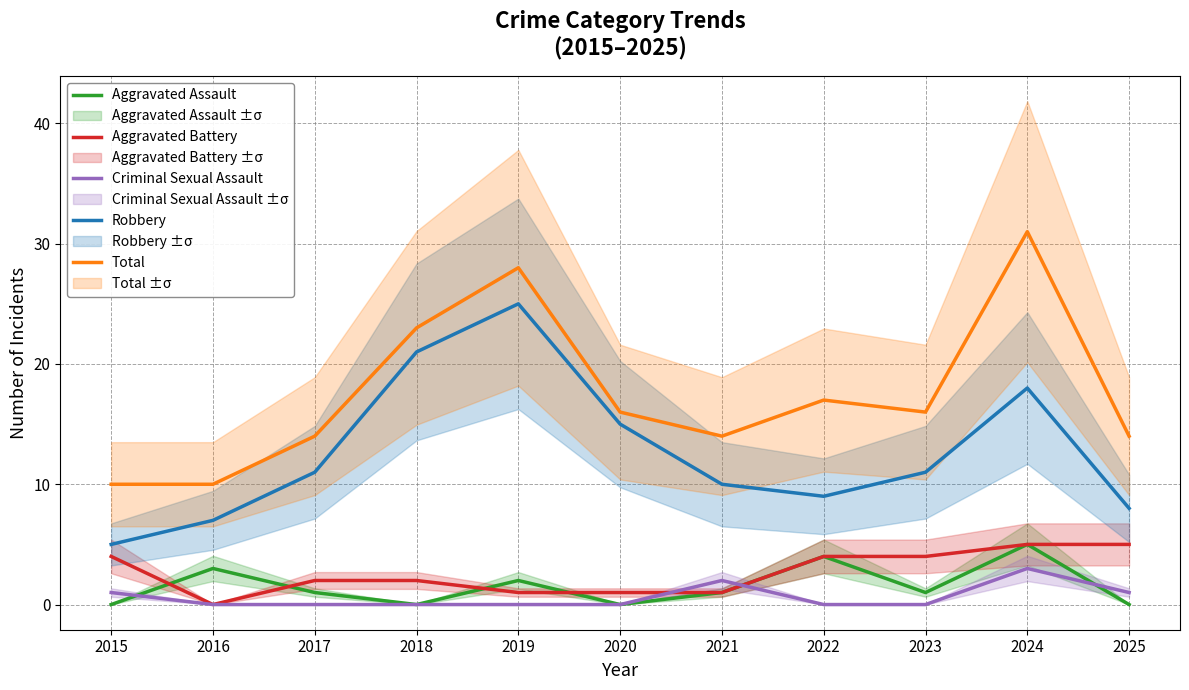

True or false: Robbery has a value of 12 at 2018.

False